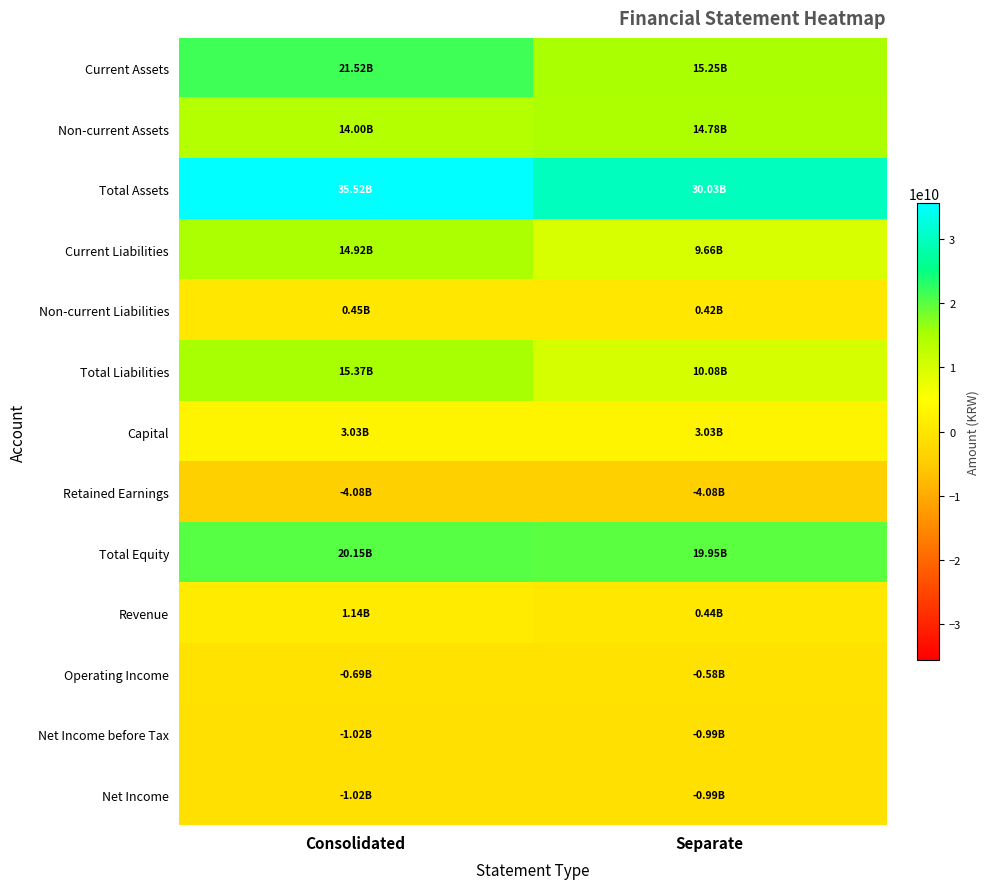

Reading left to right, list all the values displayed in this chart.

Current Assets: Consolidated=21523334919	Separate=15247829692
Non-current Assets: Consolidated=13996822170	Separate=14784690689
Total Assets: Consolidated=35520157089	Separate=30032520381
Current Liabilities: Consolidated=14919320282	Separate=9657347734
Non-current Liabilities: Consolidated=452235239	Separate=420459146
Total Liabilities: Consolidated=15371555521	Separate=10077806880
Capital: Consolidated=3026561000	Separate=3026561000
Retained Earnings: Consolidated=-4075713529	Separate=-4075713529
Total Equity: Consolidated=20148601558	Separate=19954713501
Revenue: Consolidated=1140801842	Separate=438433167
Operating Income: Consolidated=-690860788	Separate=-576936472
Net Income before Tax: Consolidated=-1022662058	Separate=-990672603
Net Income: Consolidated=-1022662058	Separate=-990672603